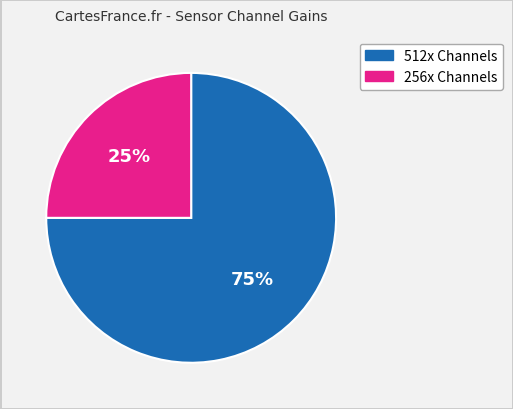

Does any single category account for the majority?

Yes